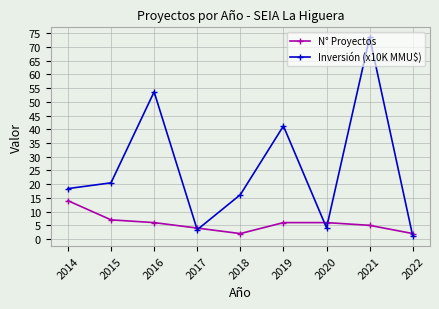

How many data points does each series have?

9